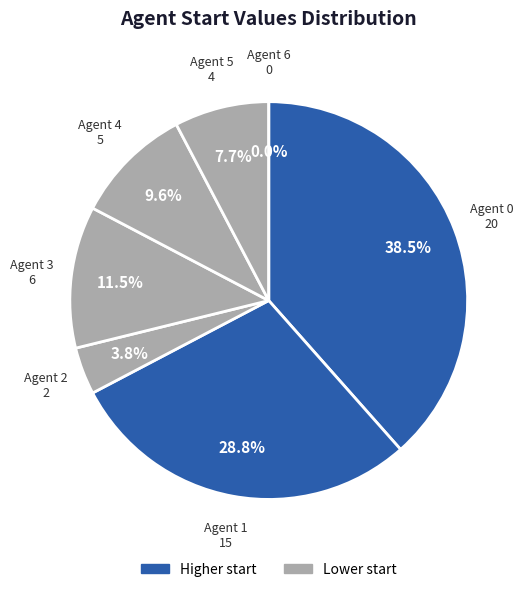

What percentage do 3 and 1 together represent?

40.4%